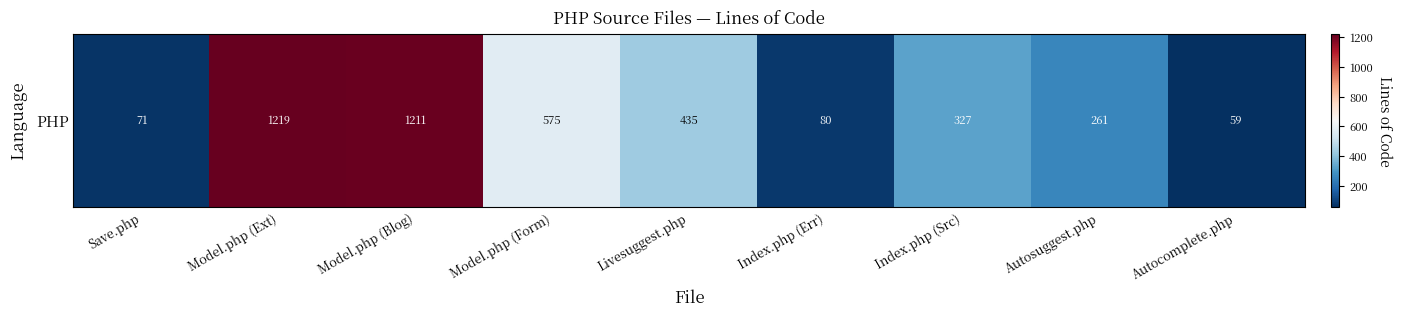

The value at Model.php (Form) is 1022. True or false?

False